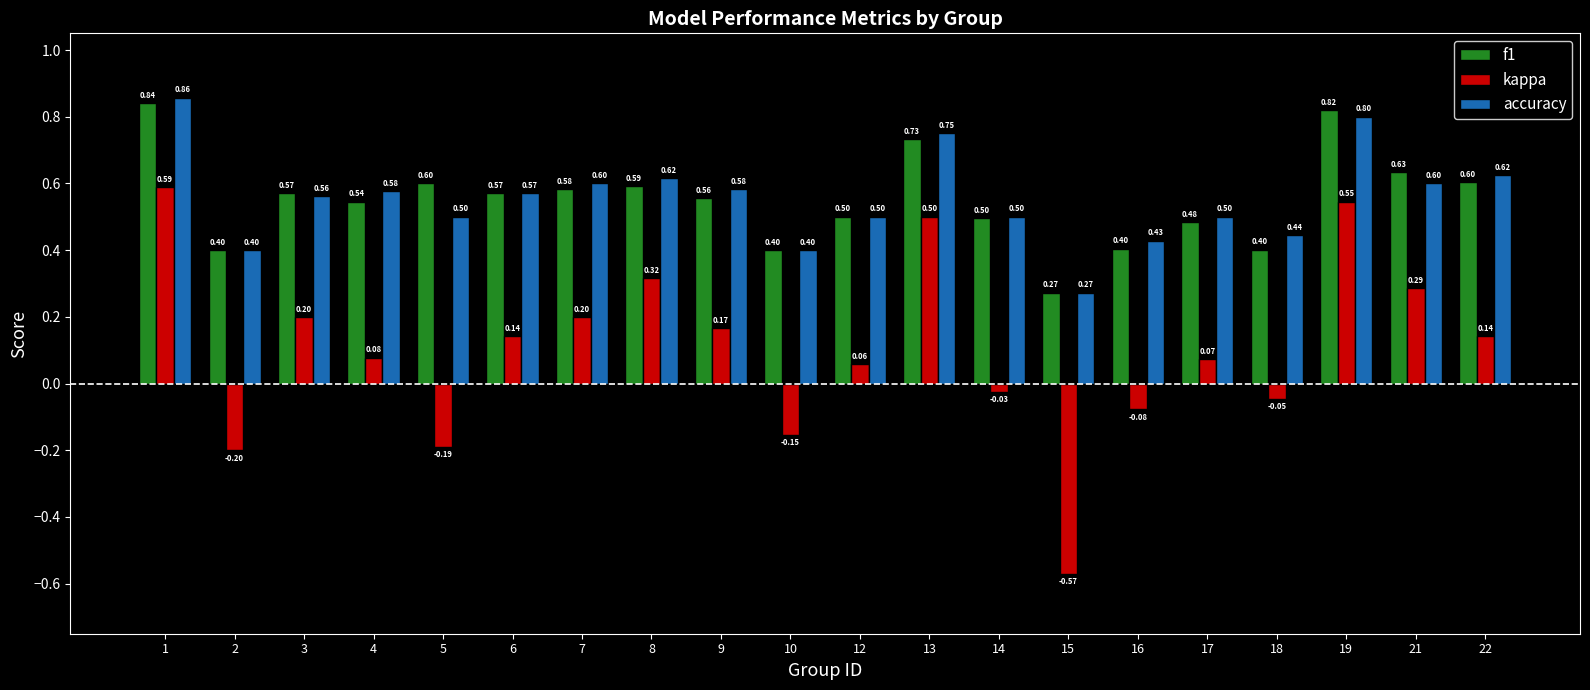

Rank the series by their maximum value, from highest to lowest.

accuracy, f1, kappa